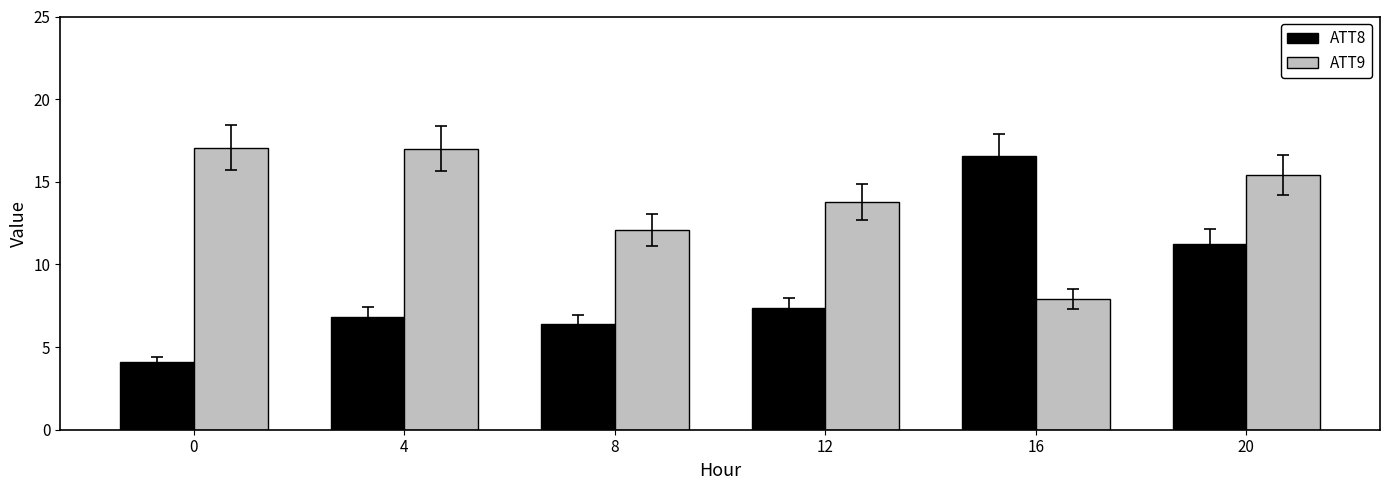

At 8, list the series in order from largest to smallest.

ATT9, ATT8